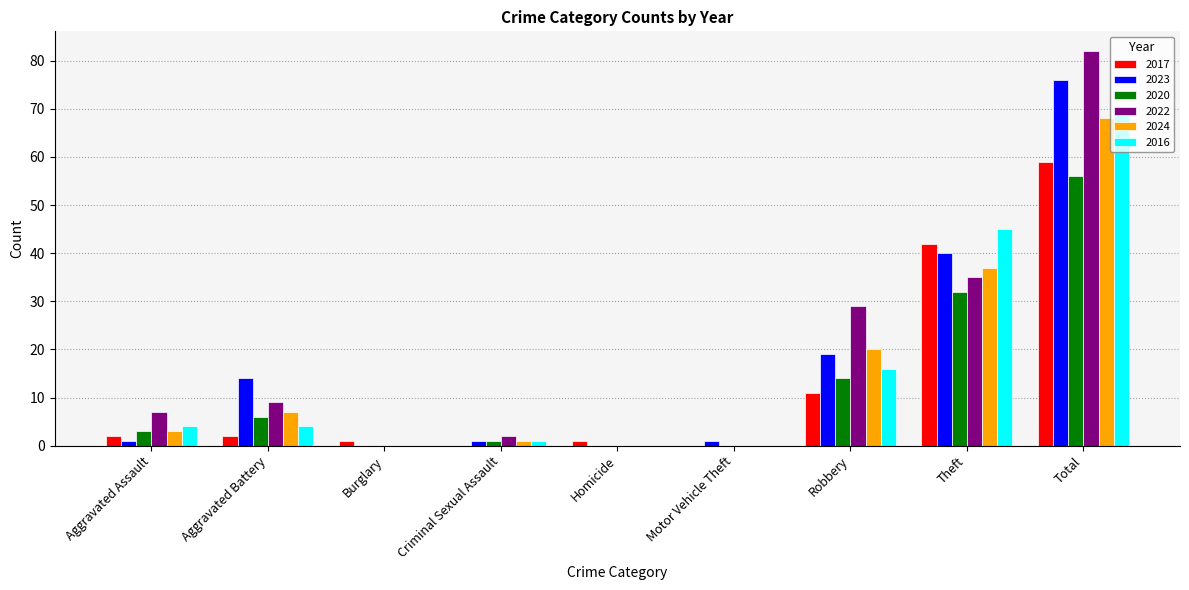

What is the sum of the 2020 values at Aggravated Battery and Theft?

38